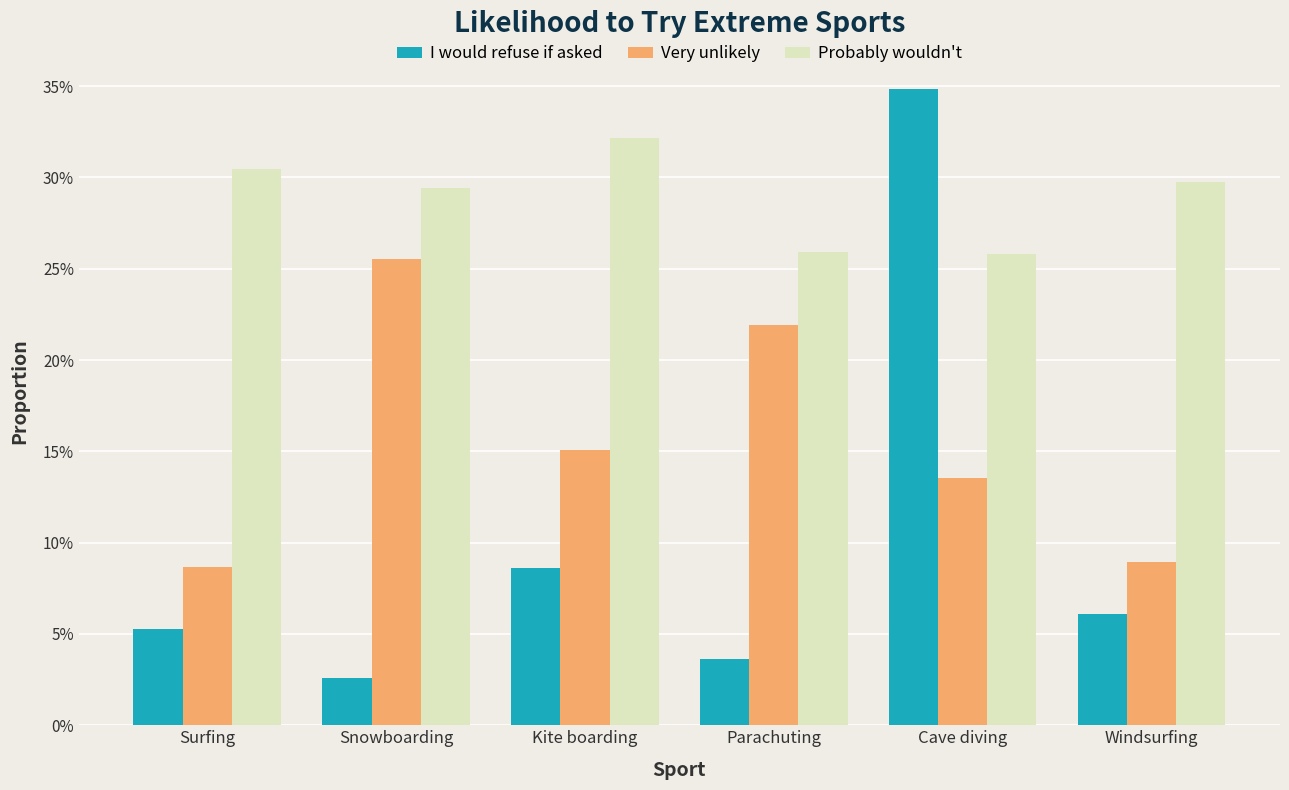

List the series in order of their overall mean, highest first.

Probably wouldn't, Very unlikely, I would refuse if asked